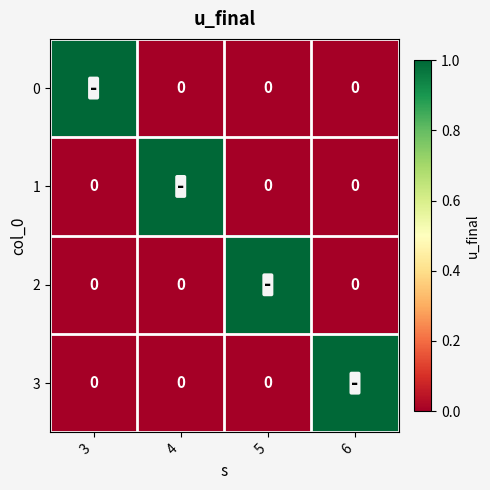

Reading left to right, transcribe all the data shown in this chart.

0: 1	0	0	0
1: 0	1	0	0
2: 0	0	1	0
3: 0	0	0	1